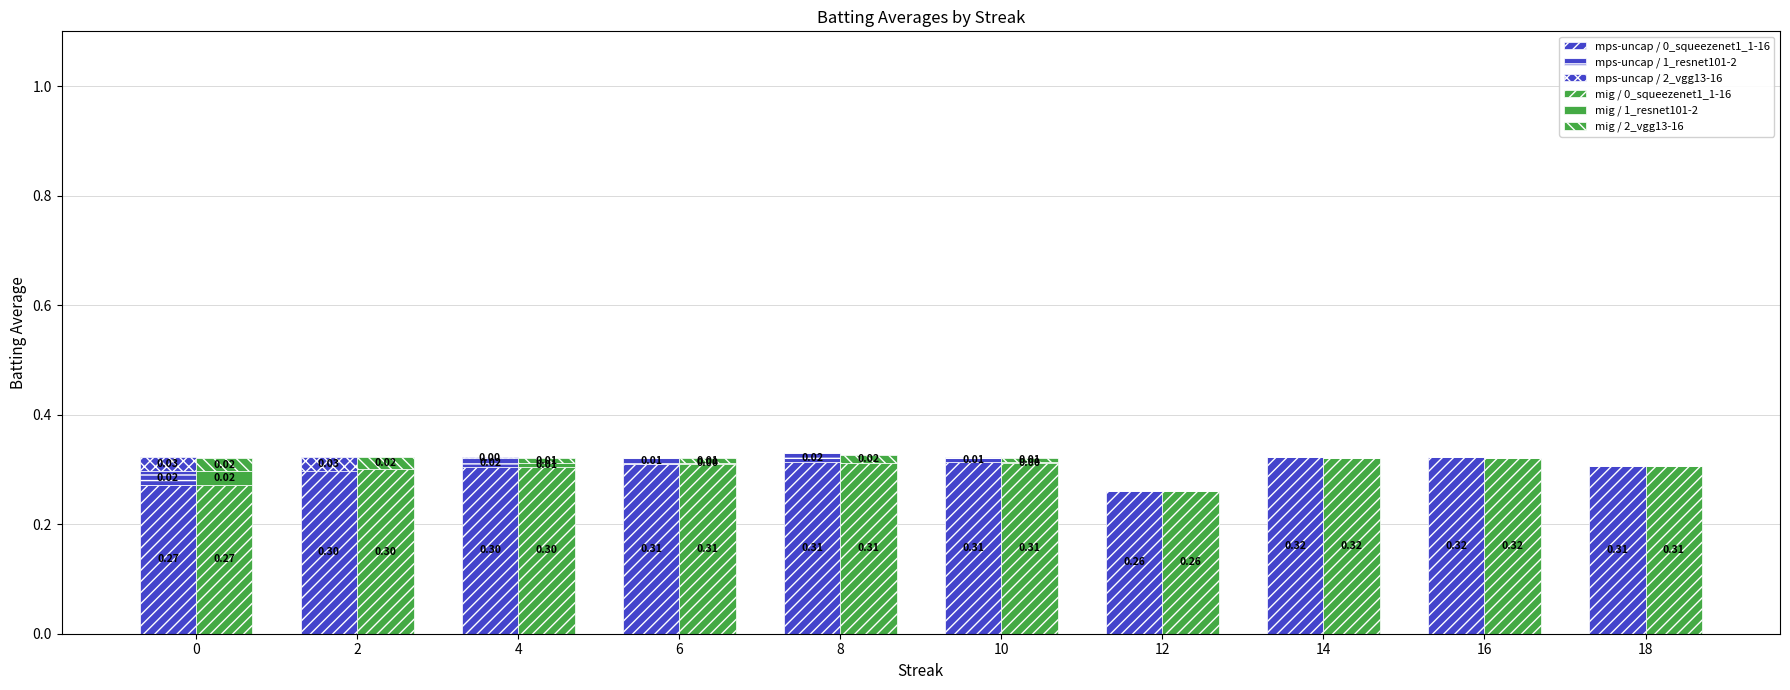

Reading left to right, transcribe all the data shown in this chart.

mps-uncap / 0_squeezenet1_1-16: 0.3	0.3	0.3	0.3	0.3	0.3	0.3	0.3	0.3	0.3
mps-uncap / 1_resnet101-2: 0.0	-0.0	0.0	0.0	0.0	0.0	0.0	0.0	0.0	0.0
mps-uncap / 2_vgg13-16: 0.0	0.0	0.0	0.0	0.0	0.0	0.0	0.0	0.0	0.0
mig / 0_squeezenet1_1-16: 0.3	0.3	0.3	0.3	0.3	0.3	0.3	0.3	0.3	0.3
mig / 1_resnet101-2: 0.0	0.0	0.0	0.0	0.0	0.0	0.0	0.0	0.0	0.0
mig / 2_vgg13-16: 0.0	0.0	0.0	0.0	0.0	0.0	0.0	0.0	0.0	0.0